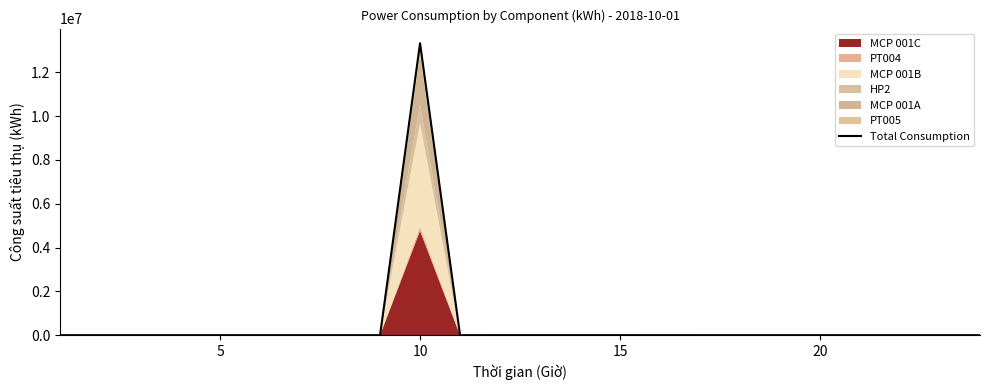

Does the chart have visible grid lines?

No